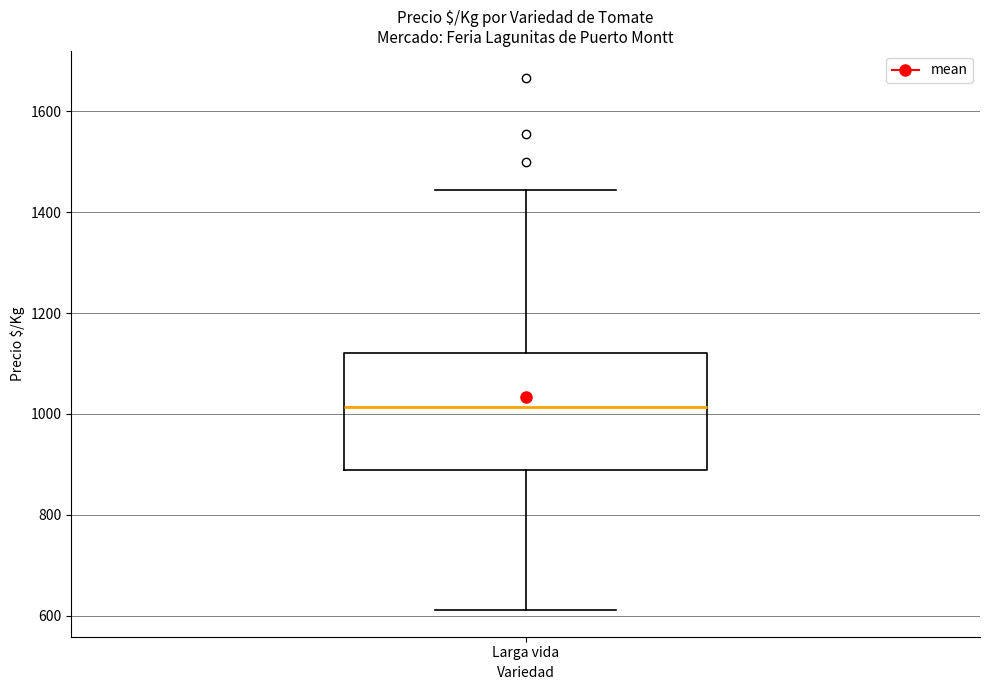

Transcribe this box plot: give where the median line is, the range the box spans, and where the two whiskers end, as read against the y-axis. The values are not printed on the chart, so give them approximately, as read against the axis.

median 1020, box 880 to 1120, whiskers 620 to 1440